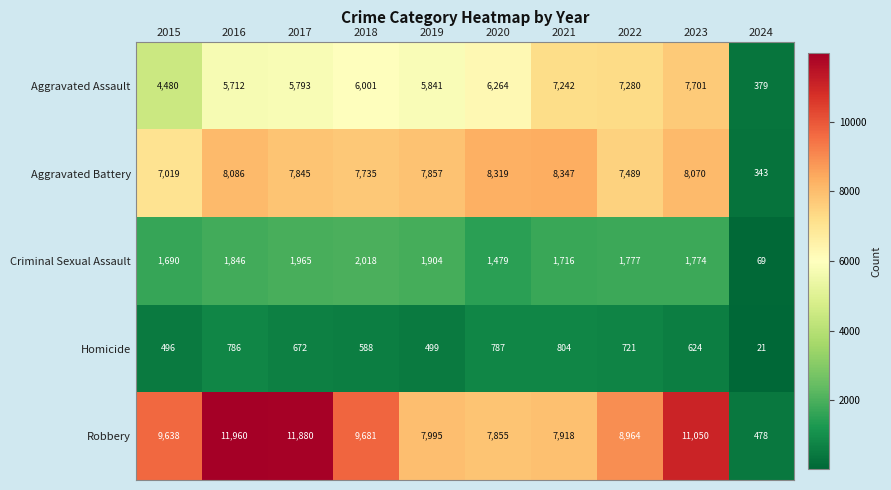

How many data points does each series have?

10